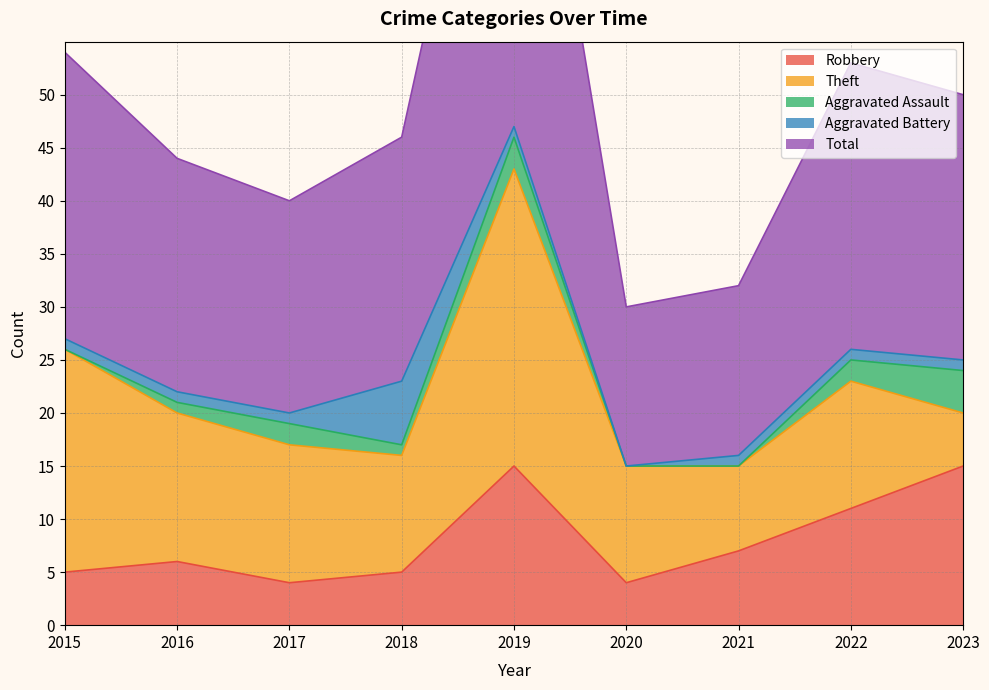

Which series has the widest spread of values?

Total